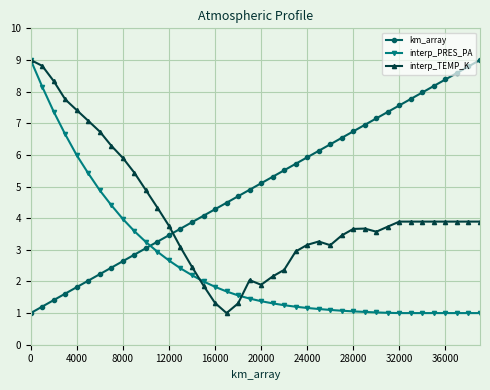

True or false: km_array has more than 1 interior local peaks.

False